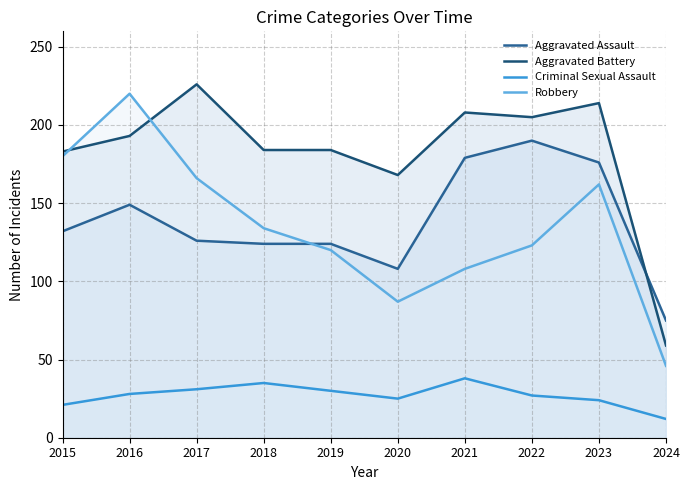

The Aggravated Assault series shows 184 at 2017. True or false?

False